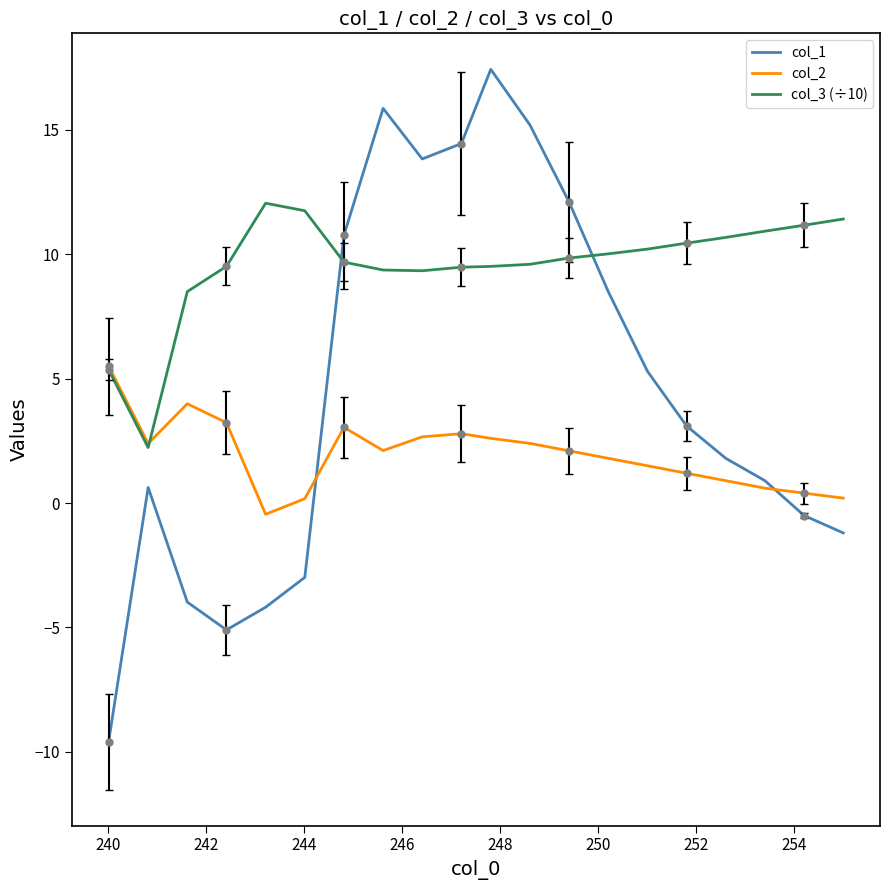

What is the lowest value of the col_3 (÷10) series?

2.2